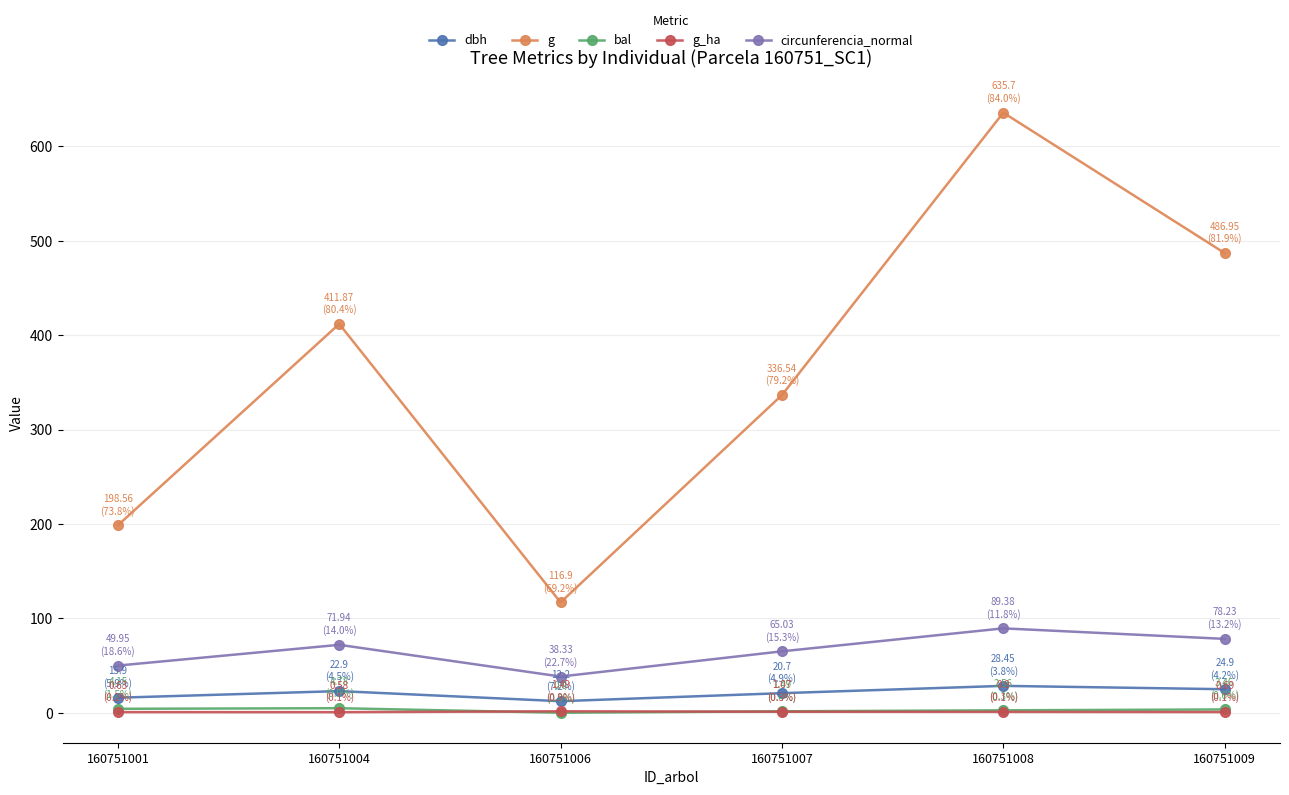

Is it true that g equals 336.5 at 160751007?

True